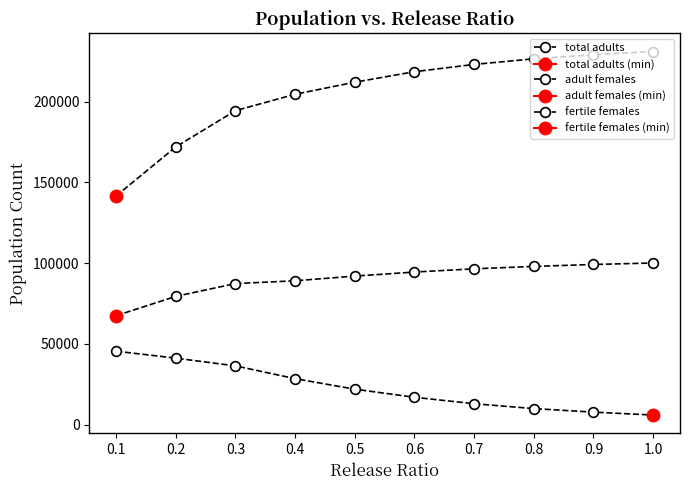

List the series in order of their peak value, highest first.

total adults, adult females, fertile females